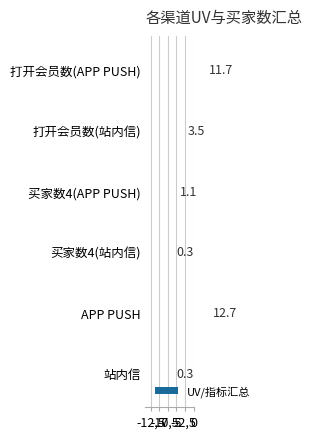

Are the bars horizontal?

Yes